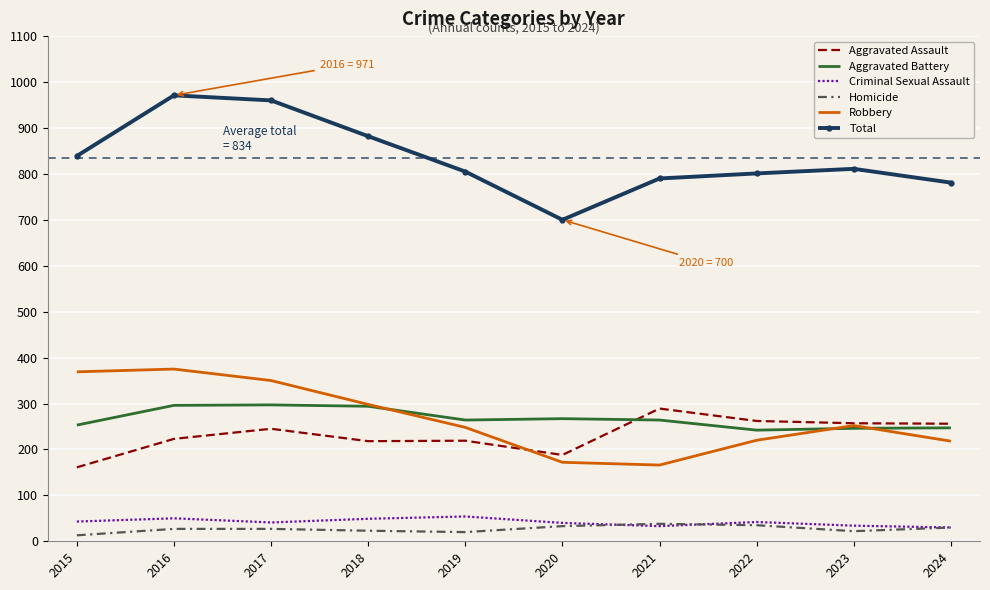

What are all the series names shown in the legend?

Aggravated Assault, Aggravated Battery, Criminal Sexual Assault, Homicide, Robbery, Total